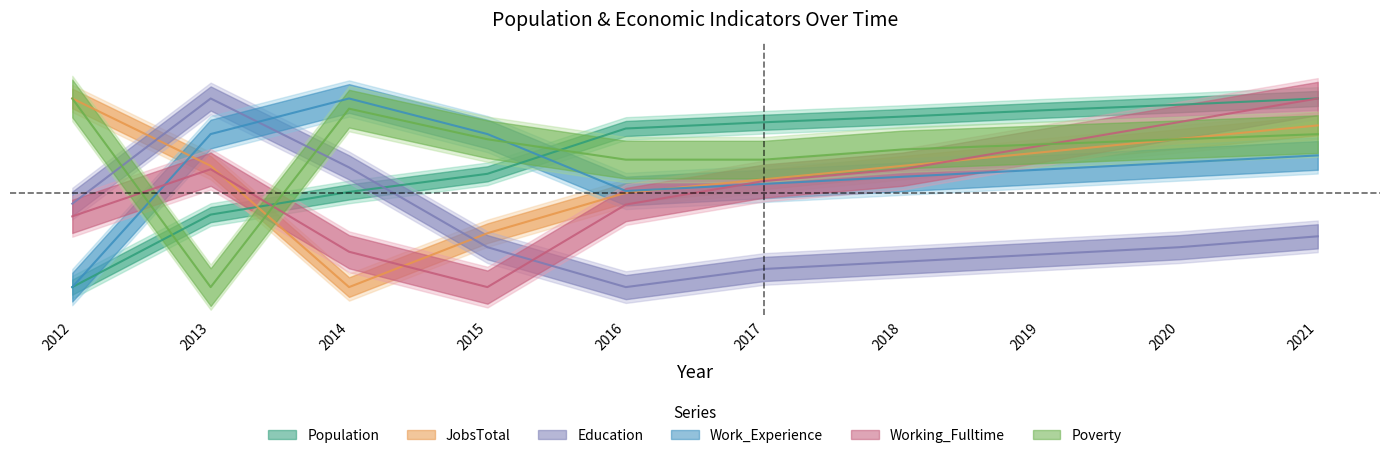

What is the value of the Education point at the 9th from the left?

0.2